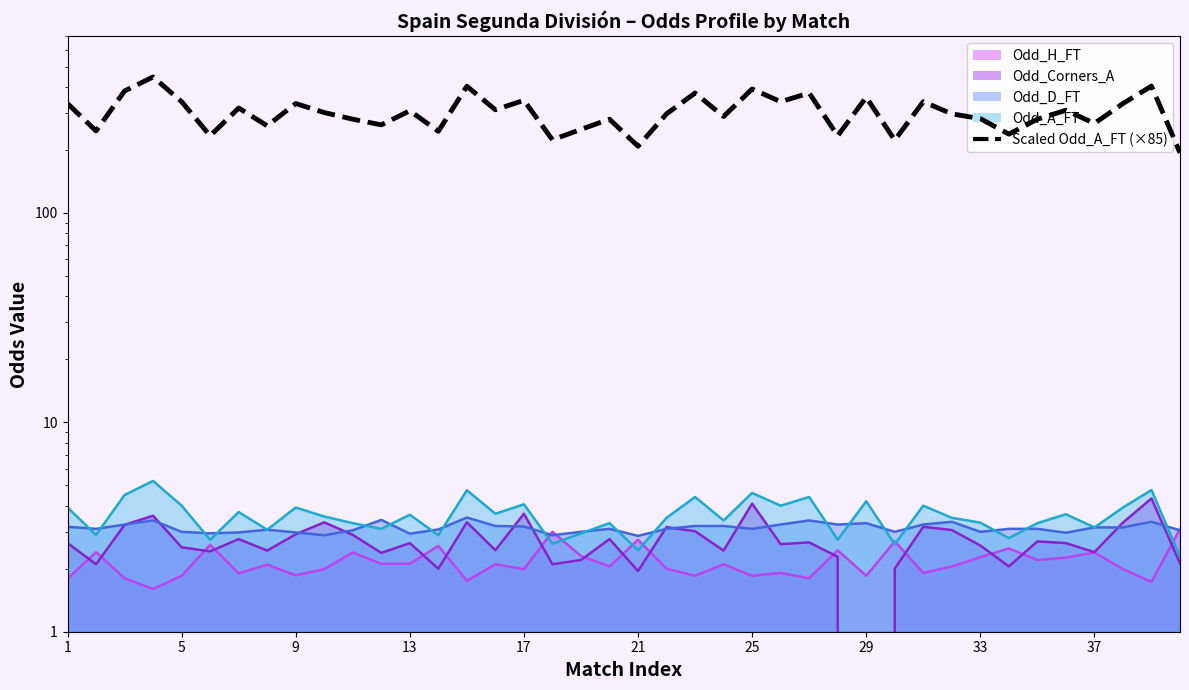

The Scaled Odd_A_FT (×85) series shows 162.4 at 35. True or false?

False